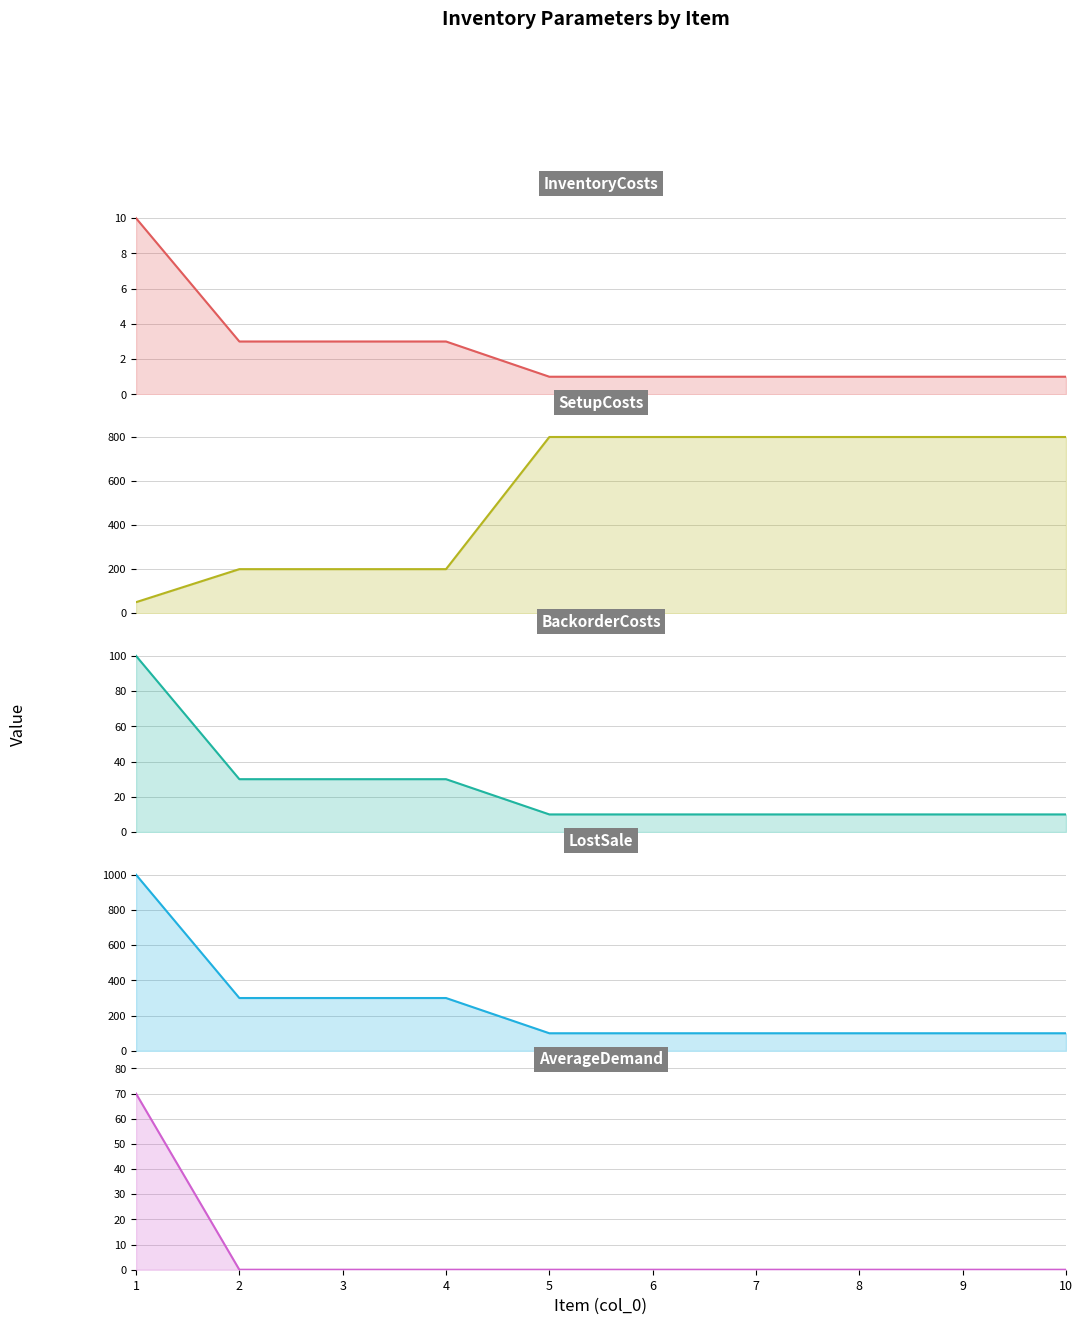

The value of AverageDemand at 2 is 0. True or false?

True